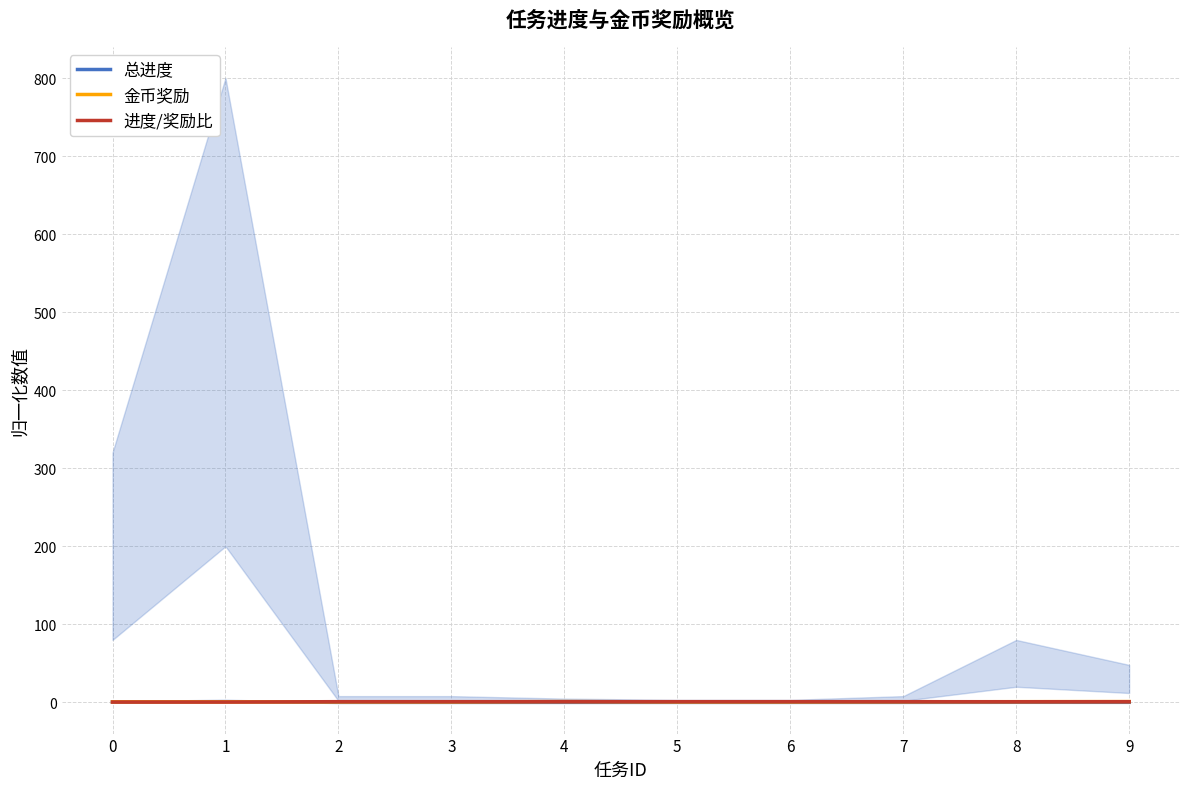

Reading left to right, extract all data points from this chart.

总进度: 0=0.4	1=1.0	2=0.0	3=0.0	4=0.0	5=0.0	6=0.0	7=0.0	8=0.1	9=0.1
金币奖励: 0=0.6	1=0.6	2=0.6	3=0.6	4=1.0	5=0.6	6=0.6	7=0.8	8=0.9	9=1.0
进度/奖励比: 0=0.4	1=0.4	2=0.9	3=0.9	4=0.9	5=0.9	6=0.9	7=0.9	8=0.8	9=0.9